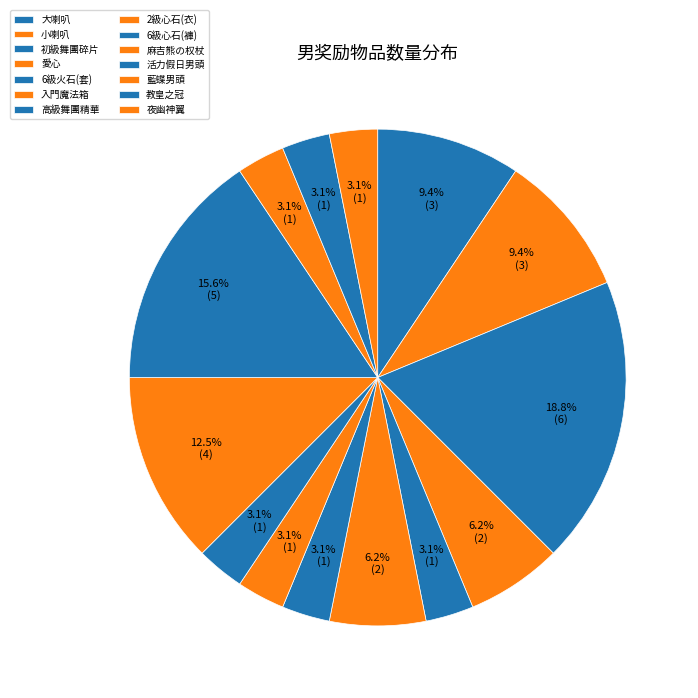

Is the sum of 高級舞團精華 and 活力假日男頭 greater than half?

No